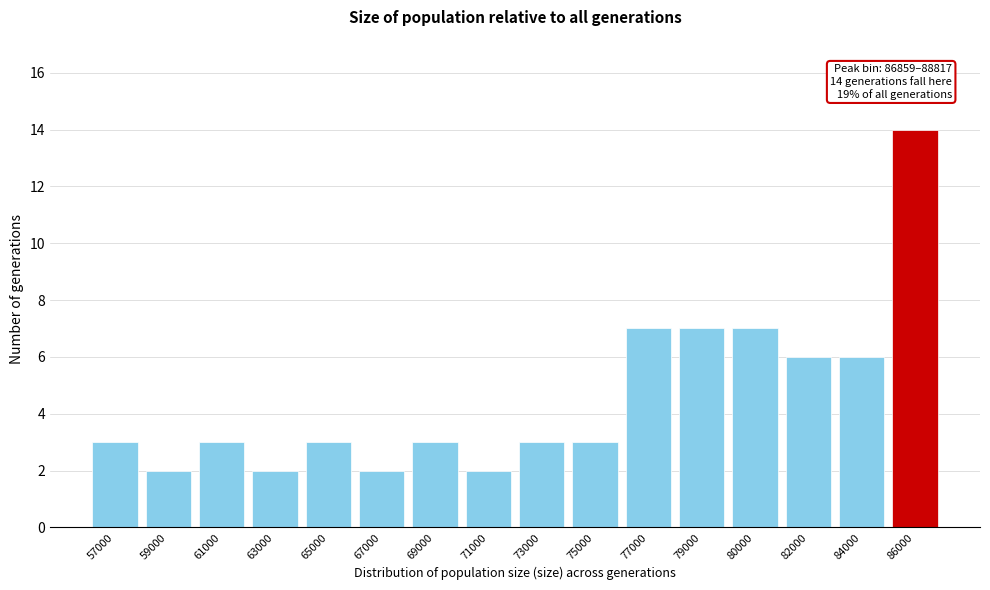

Reading left to right, list all the values displayed in this chart.

57000=3	59000=2	61000=3	63000=2	65000=3	67000=2	69000=3	71000=2	73000=3	75000=3	77000=7	79000=7	80000=7	82000=6	84000=6	86000=14